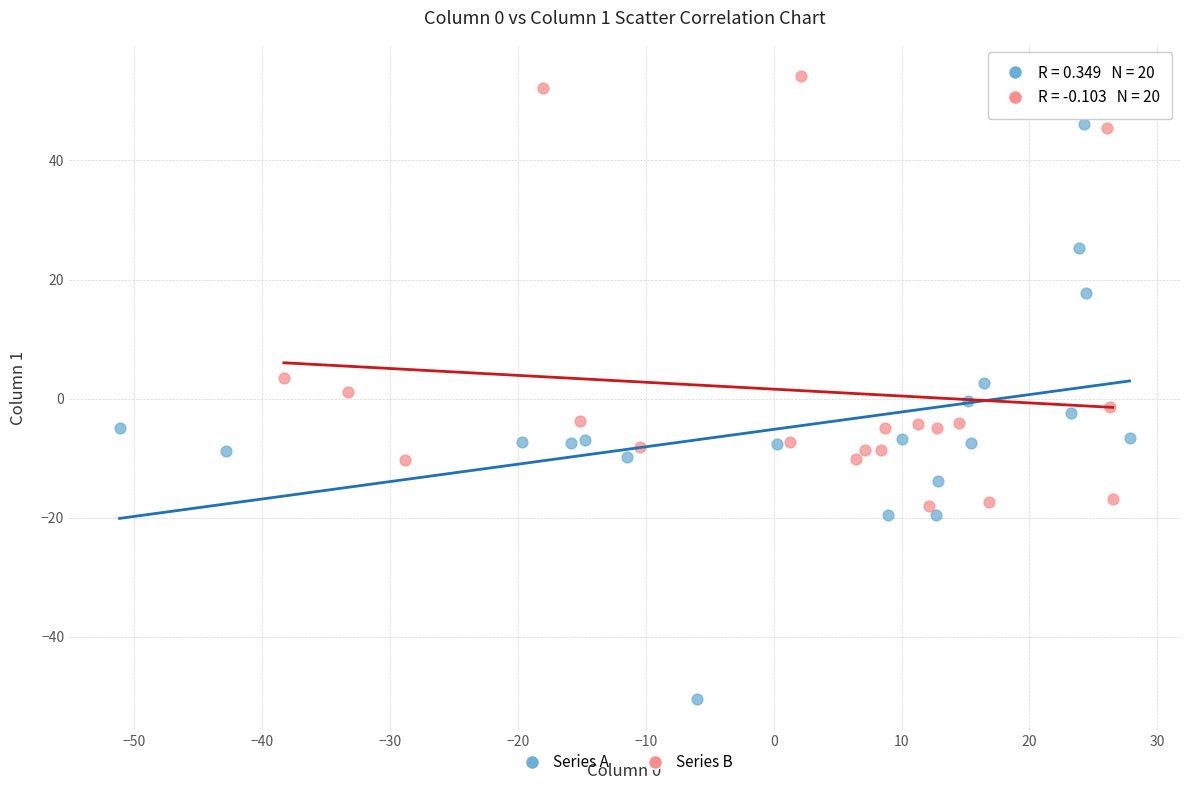

Which series has the widest spread of Y values?

Series A